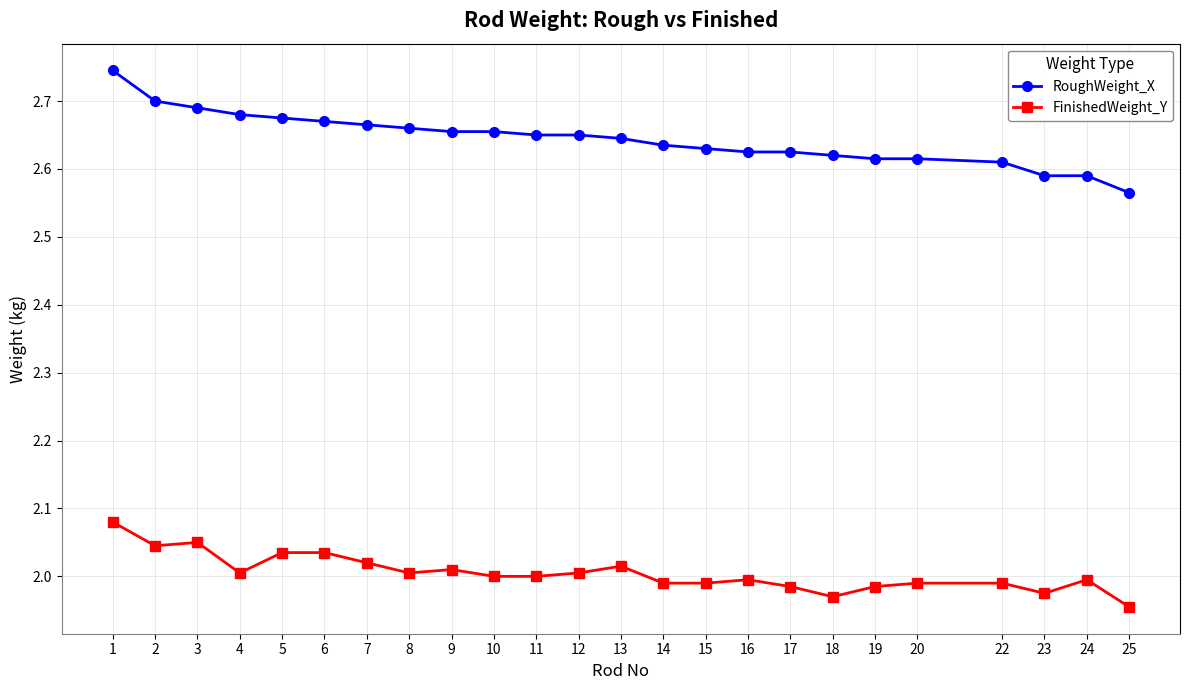

True or false: FinishedWeight_Y and RoughWeight_X cross at least once.

False